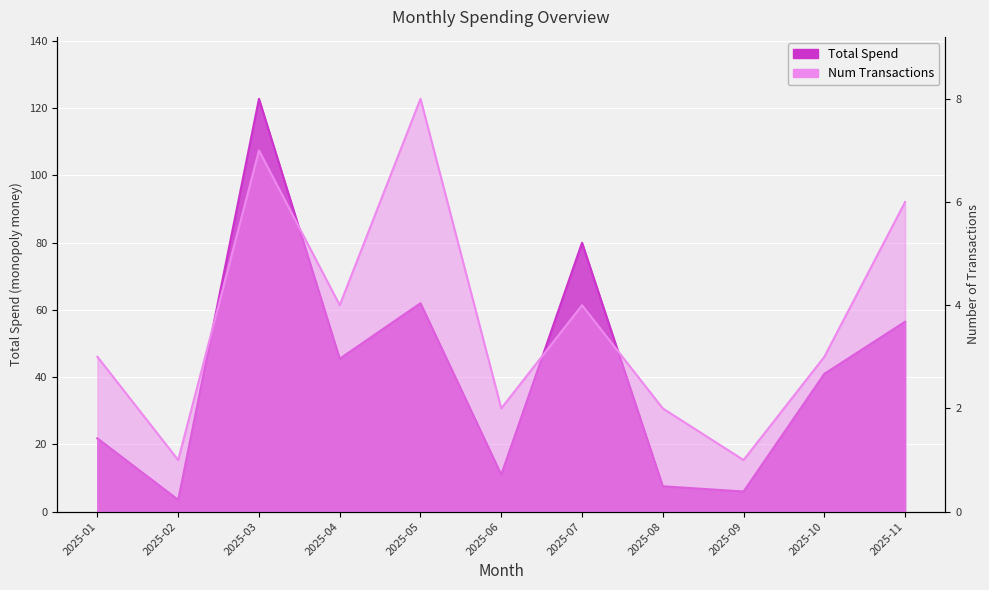

List the labels in order of Num Transactions value, smallest first.

2025-02, 2025-09, 2025-06, 2025-08, 2025-01, 2025-10, 2025-04, 2025-07, 2025-11, 2025-03, 2025-05